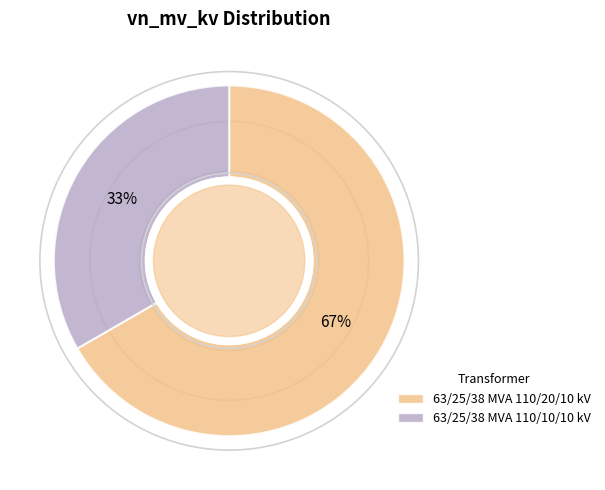

Count the number of slices in the pie.

2